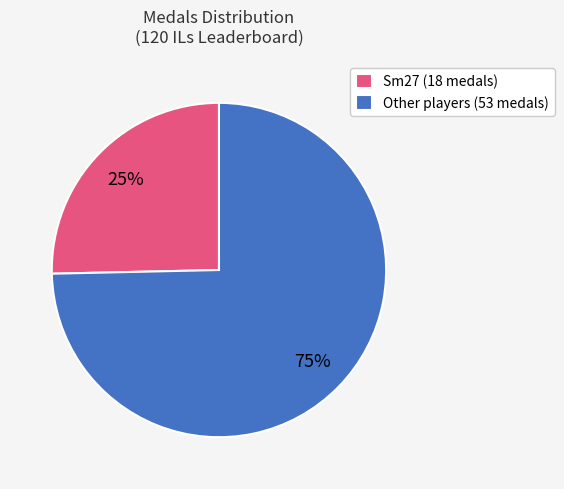

How many segments does this pie chart have?

2